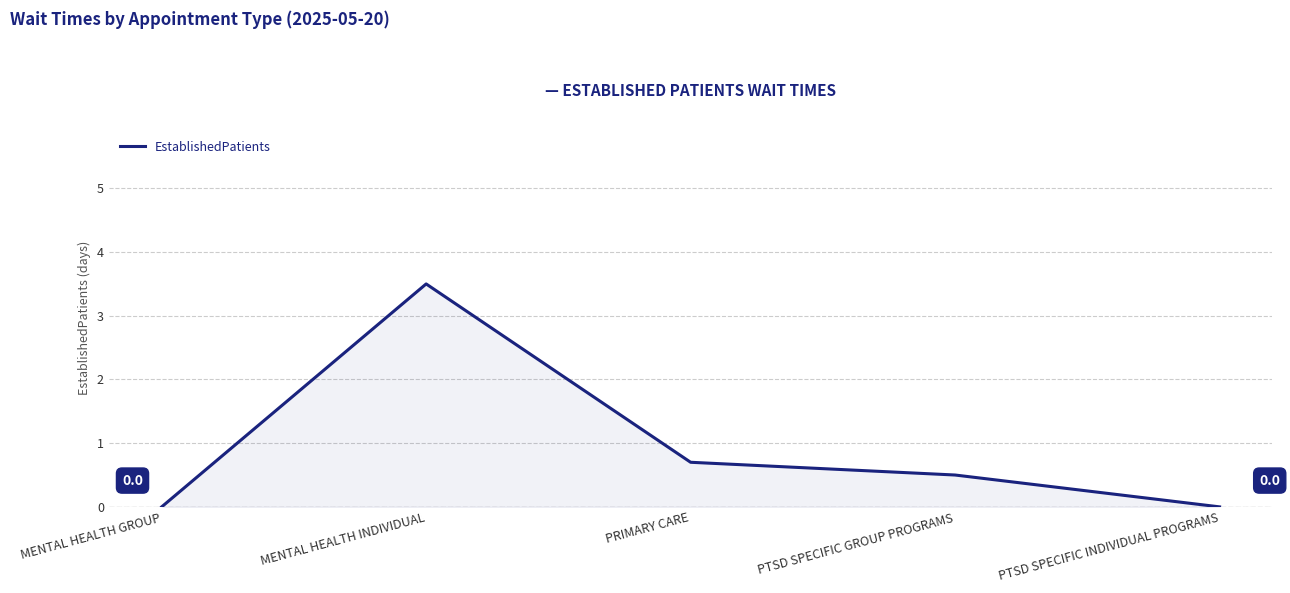

Which category has the highest value across all series?

MENTAL HEALTH INDIVIDUAL